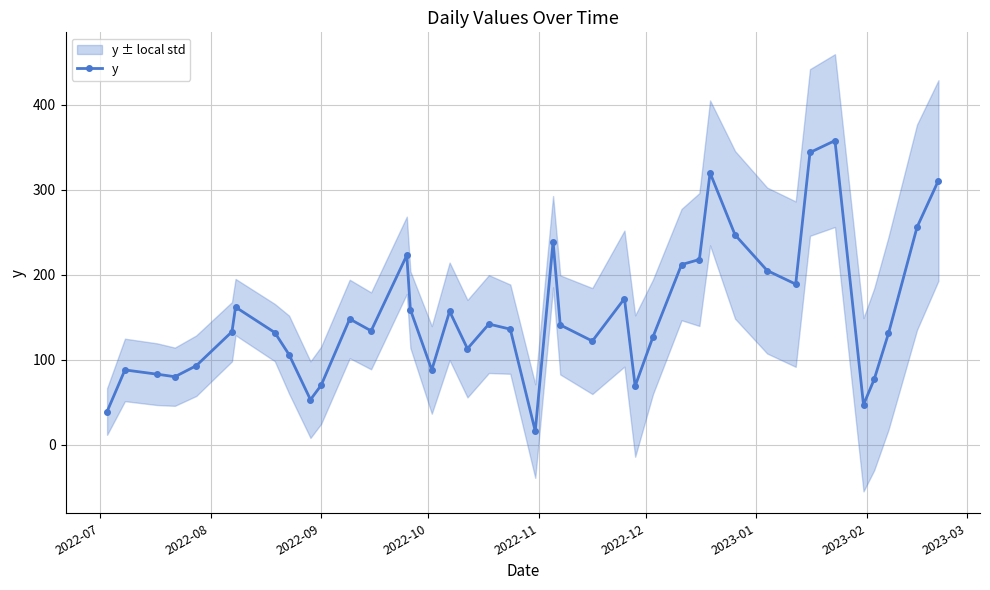

What is the value of the y point at the 1st from the left?

39